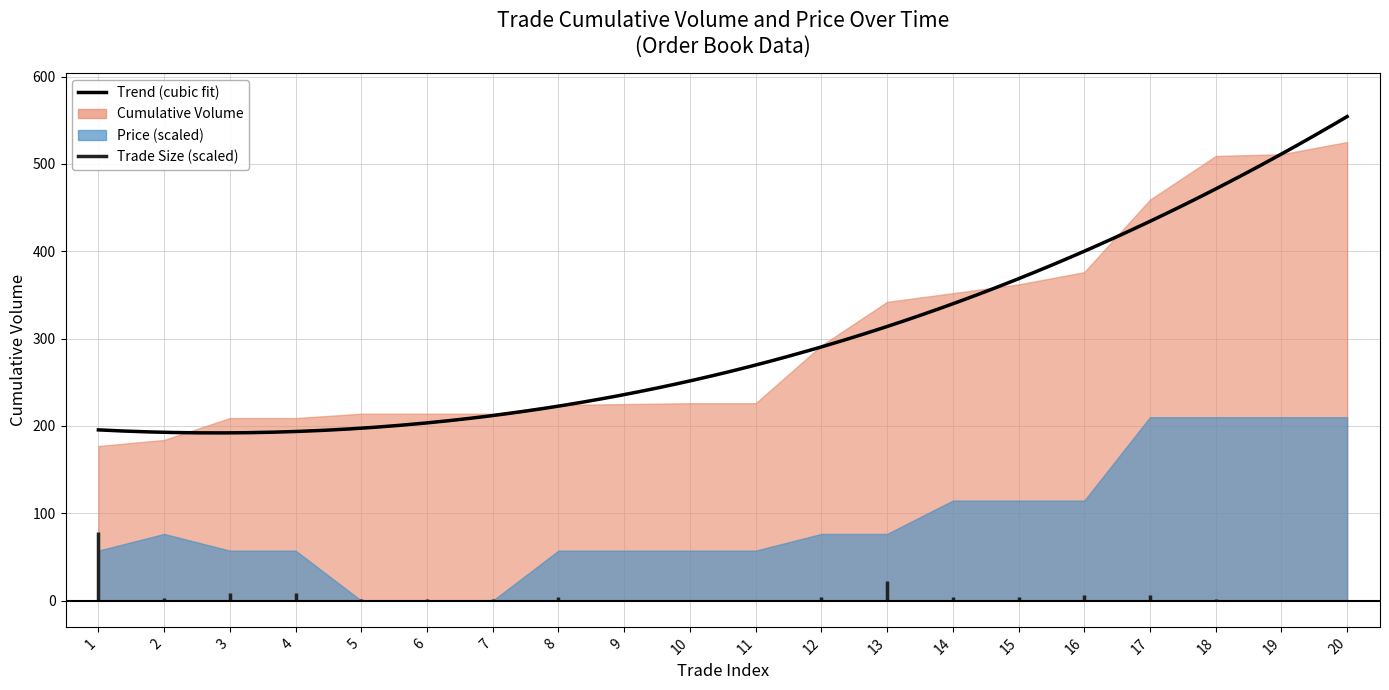

Reading right to left, extract all data points from this chart.

cumulative_volume: 20=525.0	19=511.0	18=509.0	17=459.0	16=376.0	15=362.0	14=352.0	13=342.0	12=292.0	11=226.0	10=226.0	9=225.0	8=224.0	7=214.0	6=214.0	5=214.0	4=209.0	3=209.0	2=184.0	1=177.0
price: 20=33.2	19=33.2	18=33.2	17=33.2	16=33.0	15=33.0	14=33.0	13=32.9	12=32.9	11=32.8	10=32.8	9=32.8	8=32.8	7=32.6	6=32.6	5=32.6	4=32.8	3=32.8	2=32.9	1=32.8
trade_size: 20=1.0	19=2.0	18=5.0	17=15.0	16=14.0	15=10.0	14=10.0	13=50.0	12=10.0	11=1.0	10=1.0	9=1.0	8=10.0	7=5.0	6=5.0	5=5.0	4=19.0	3=19.0	2=6.0	1=177.0